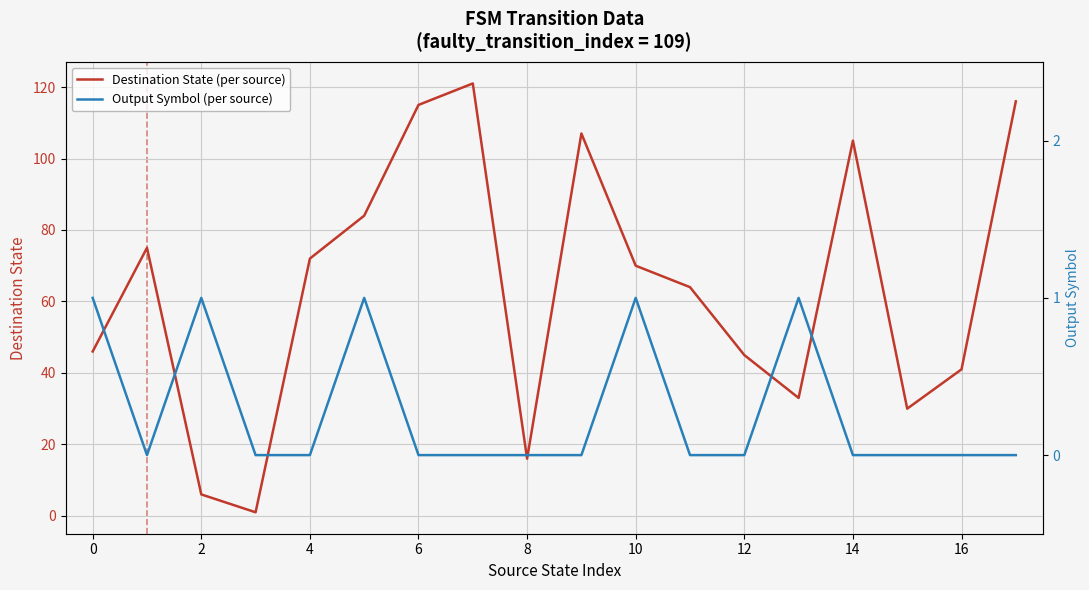

The value of Destination State (per source) at 10 is 22. True or false?

False